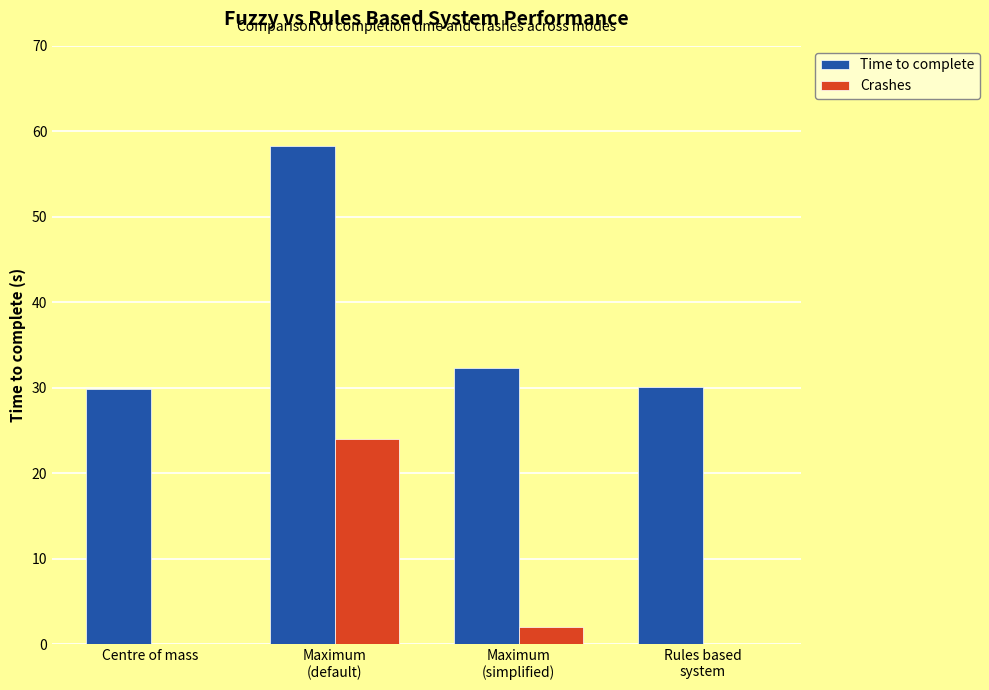

The value of Time to complete at Centre of mass is 29.8. True or false?

True